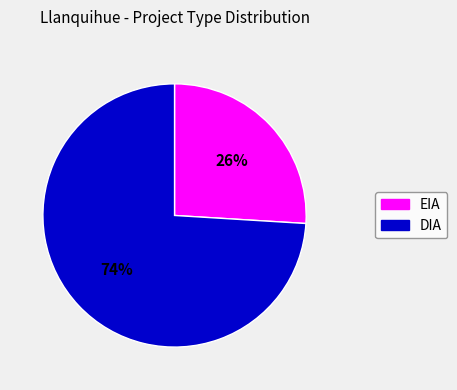

Approximately how many times larger is the value at EIA compared to DIA?

0.4